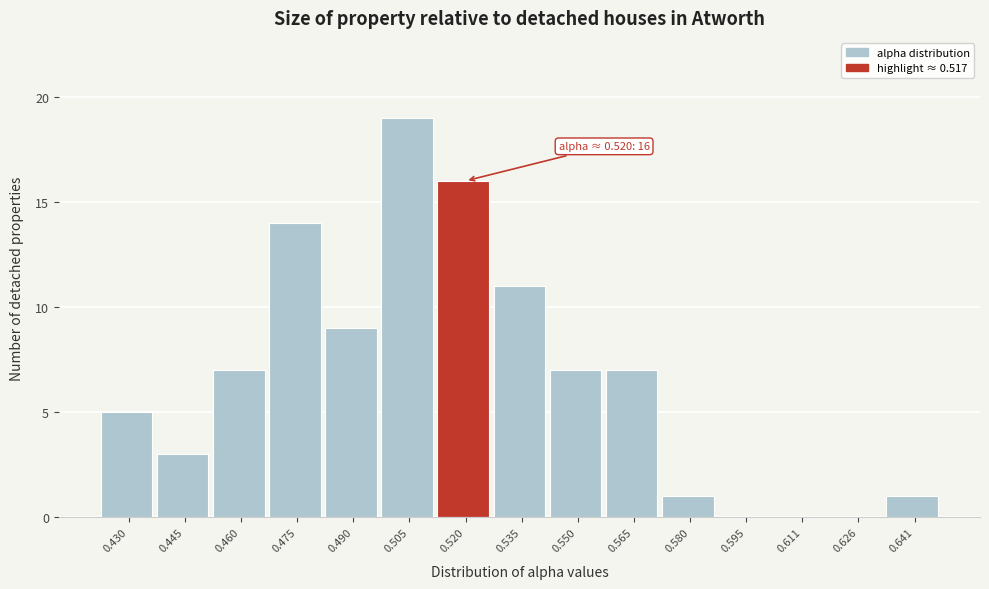

Over which range of the x-axis is the bar tallest?

0.498 to 0.512